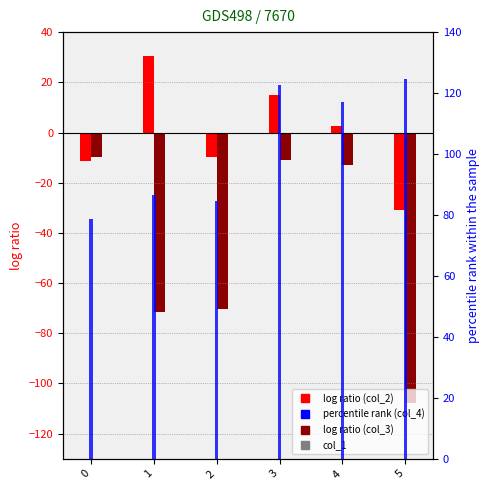

Which series changed the most between 1 and 5?

col_2